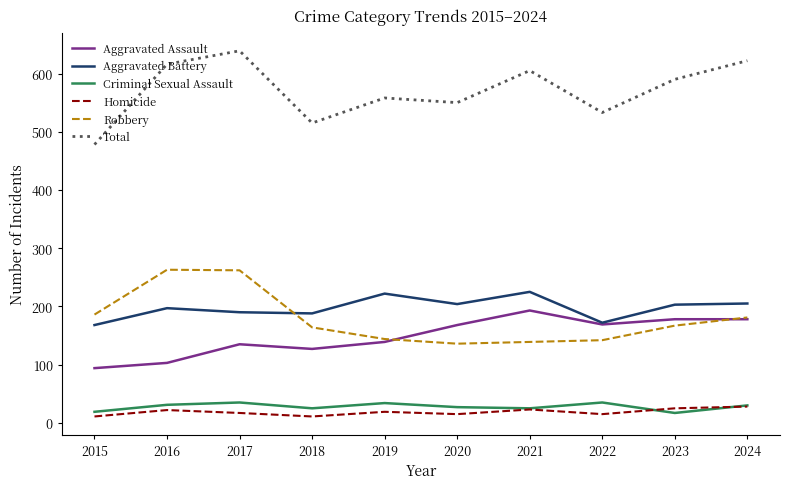

True or false: Criminal Sexual Assault and Aggravated Assault cross at least once.

False